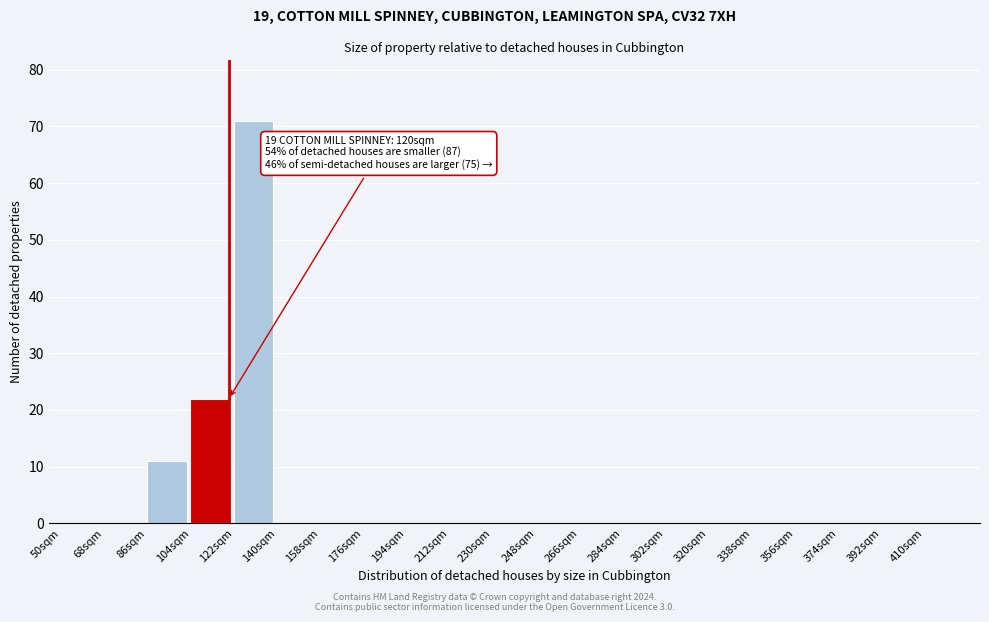

Over which range of the x-axis is the bar tallest?

122 to 140